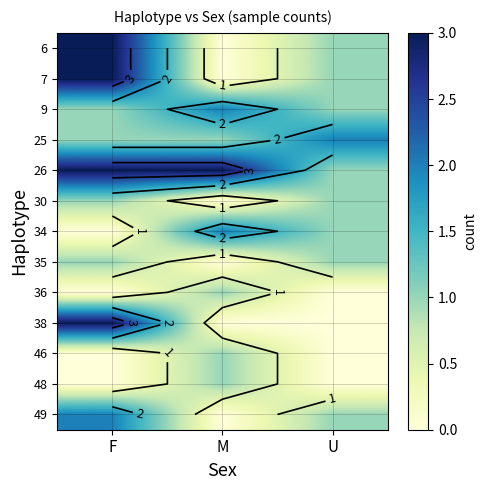

The 36 series shows 1 at F. True or false?

False